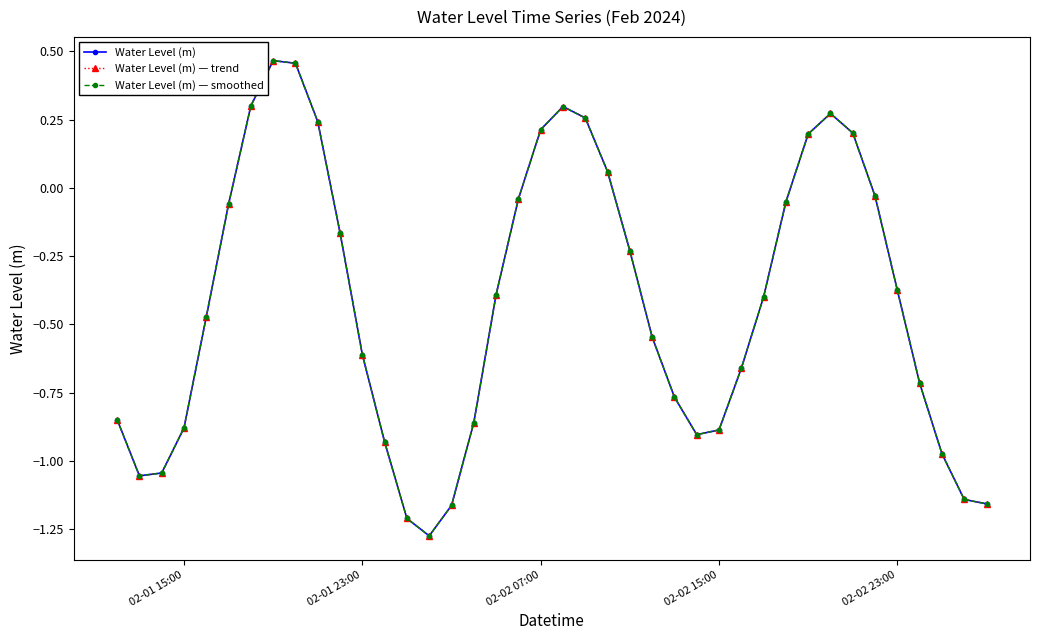

Does the chart display data point markers on the line(s)?

Yes